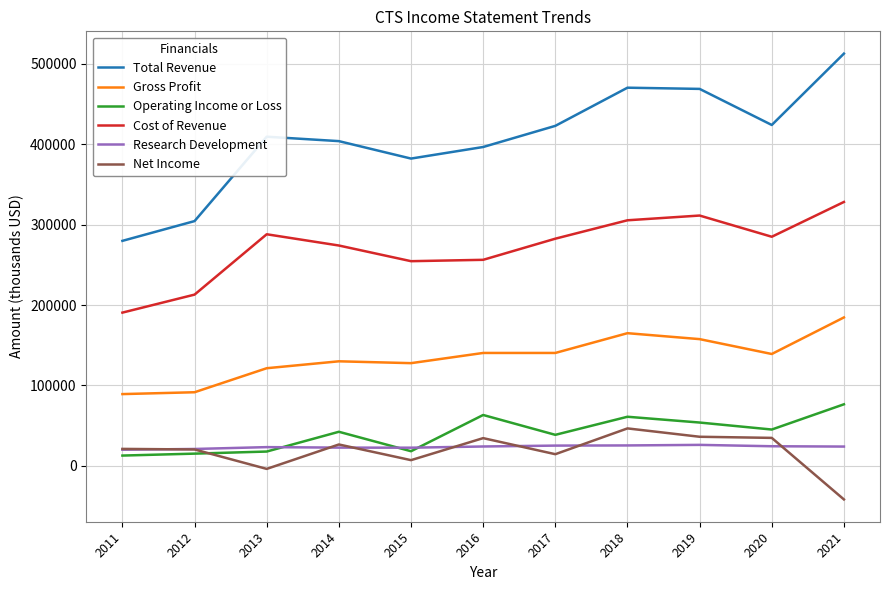

At 2020, list the series in order from largest to smallest.

Total Revenue, Cost of Revenue, Gross Profit, Operating Income or Loss, Net Income, Research Development